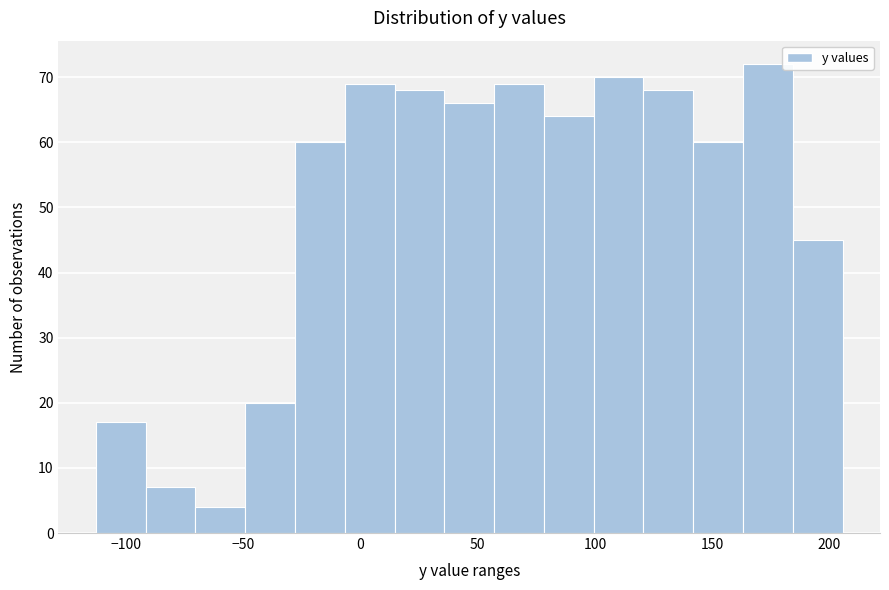

Which range on the x-axis has the tallest bar?

165 to 185